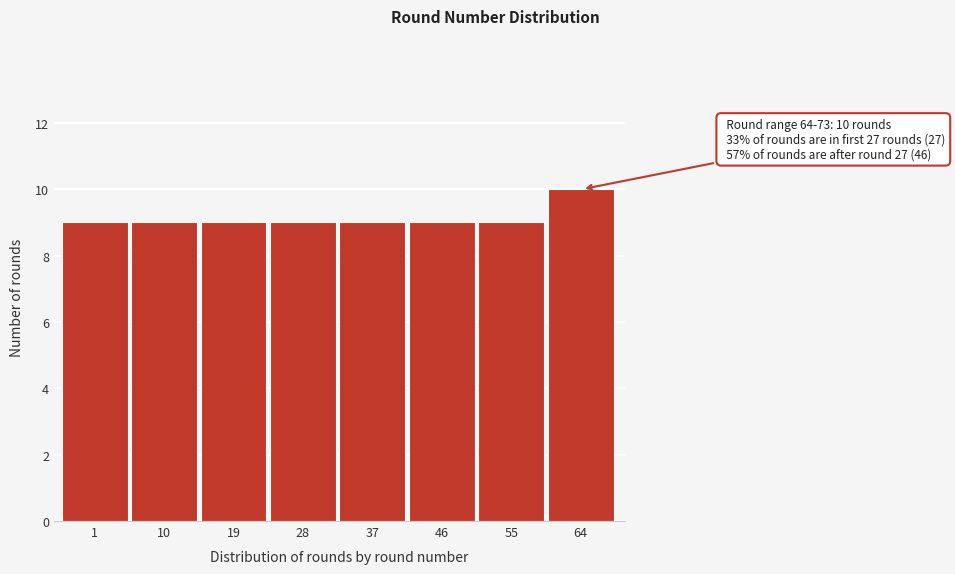

Reading right to left, what are all the values shown in this chart?

64=10	55=9	46=9	37=9	28=9	19=9	10=9	1=9